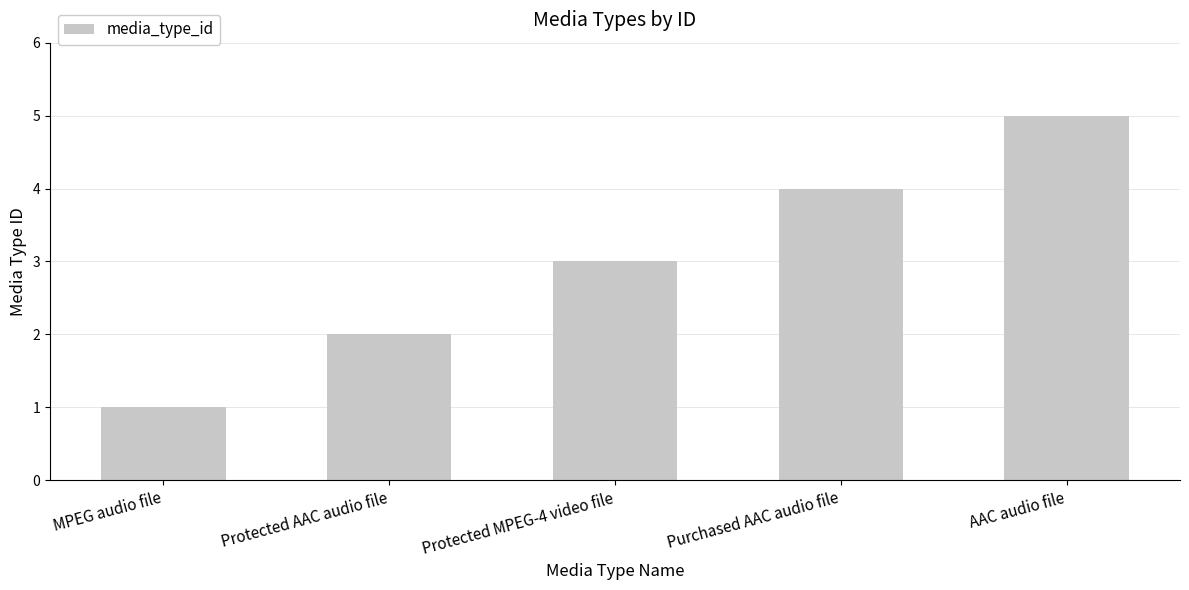

Rank the categories by value from highest to lowest.

AAC audio file, Purchased AAC audio file, Protected MPEG-4 video file, Protected AAC audio file, MPEG audio file